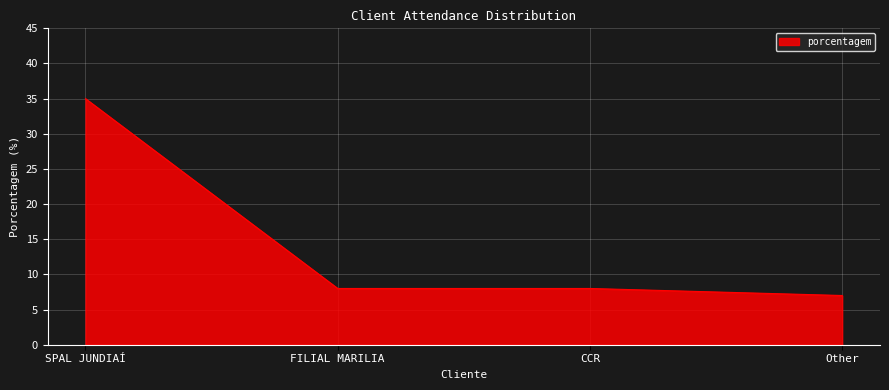

The value at CCR is 2. True or false?

False